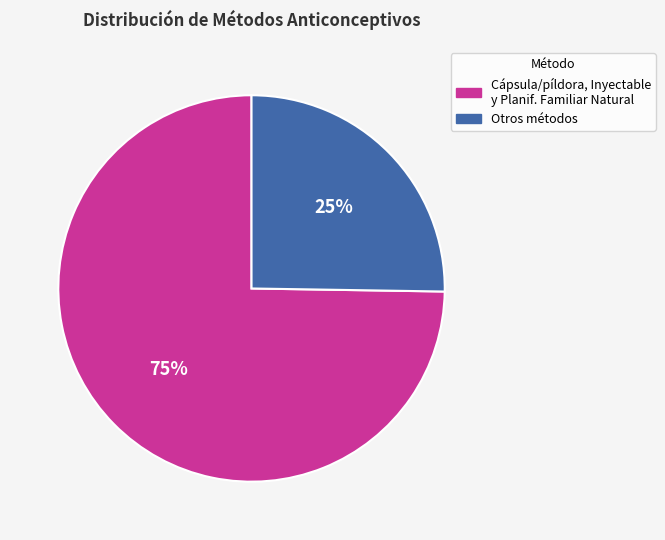

To the nearest percent, what is the average slice percentage?

50%